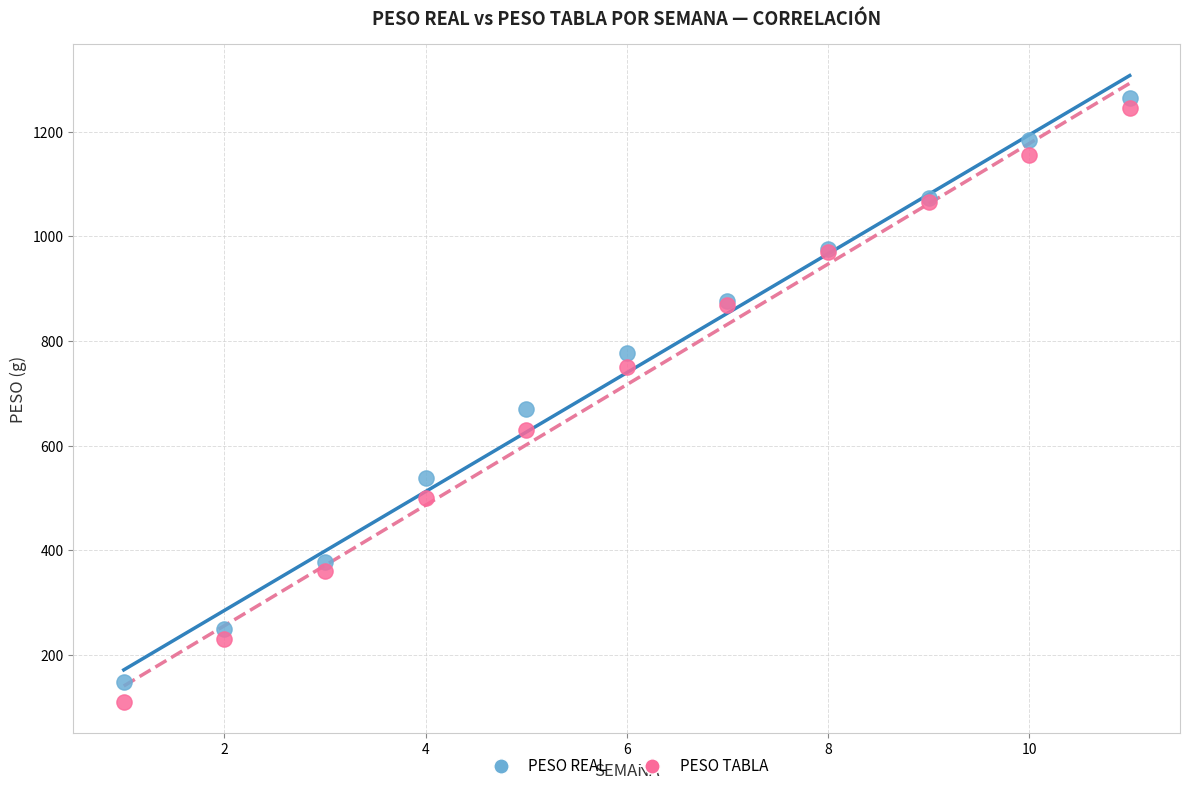

Across all series, what Y value is closest to 687?

670.0